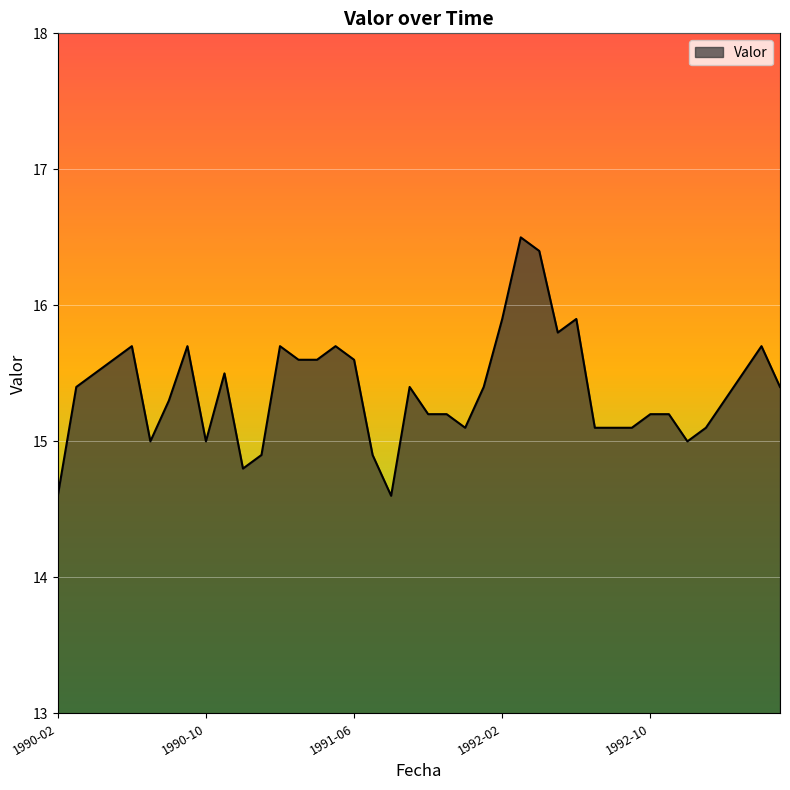

What is the minimum value shown in the chart?

14.6